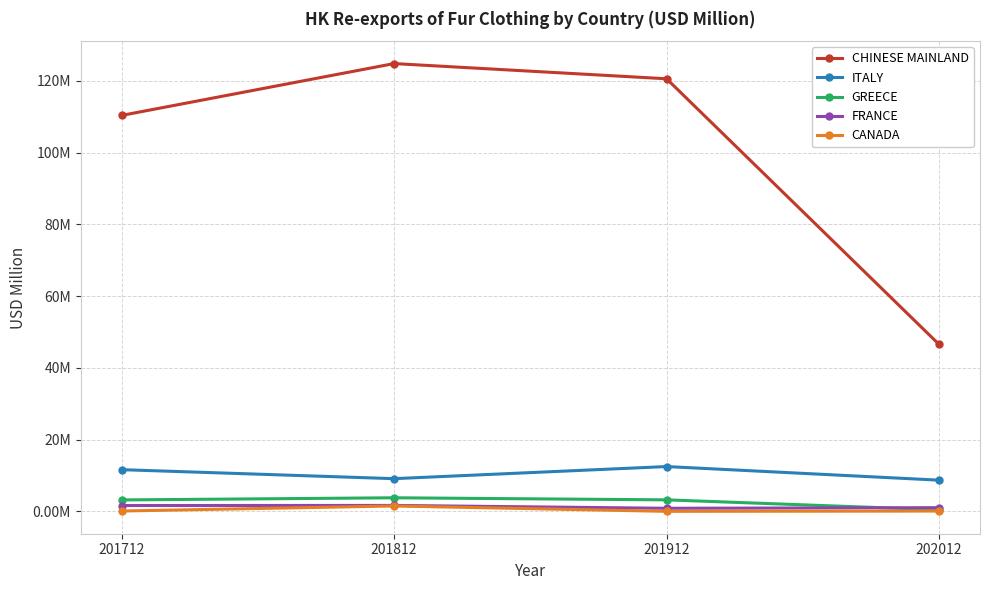

What are all the series names shown in the legend?

CHINESE MAINLAND, ITALY, GREECE, FRANCE, CANADA